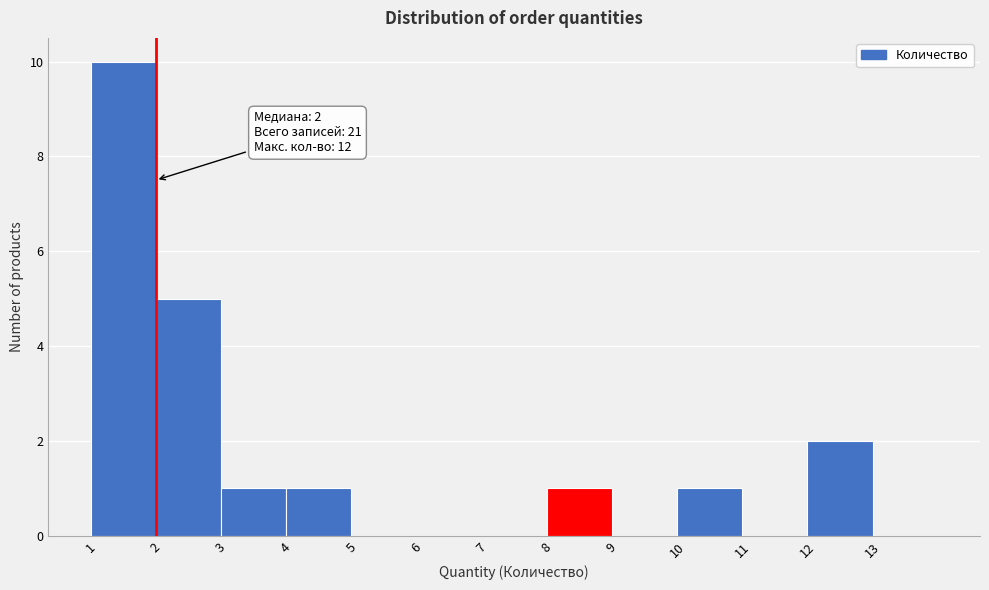

Over which range of the x-axis is the bar tallest?

1 to 2